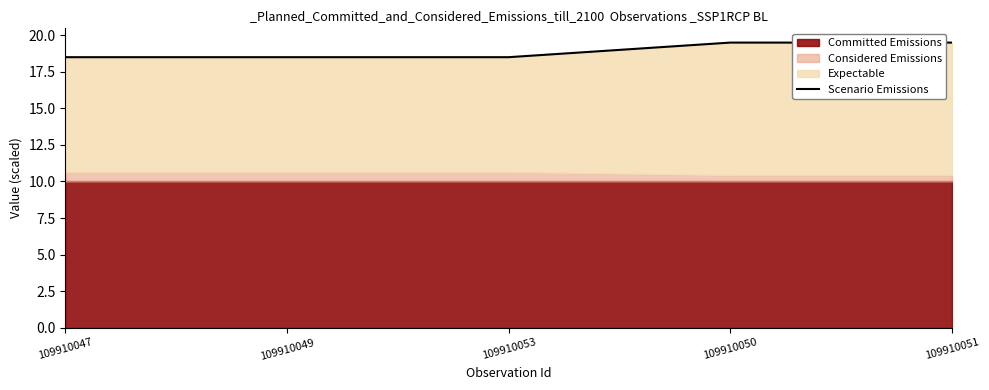

What position from the left is 109910049?

2